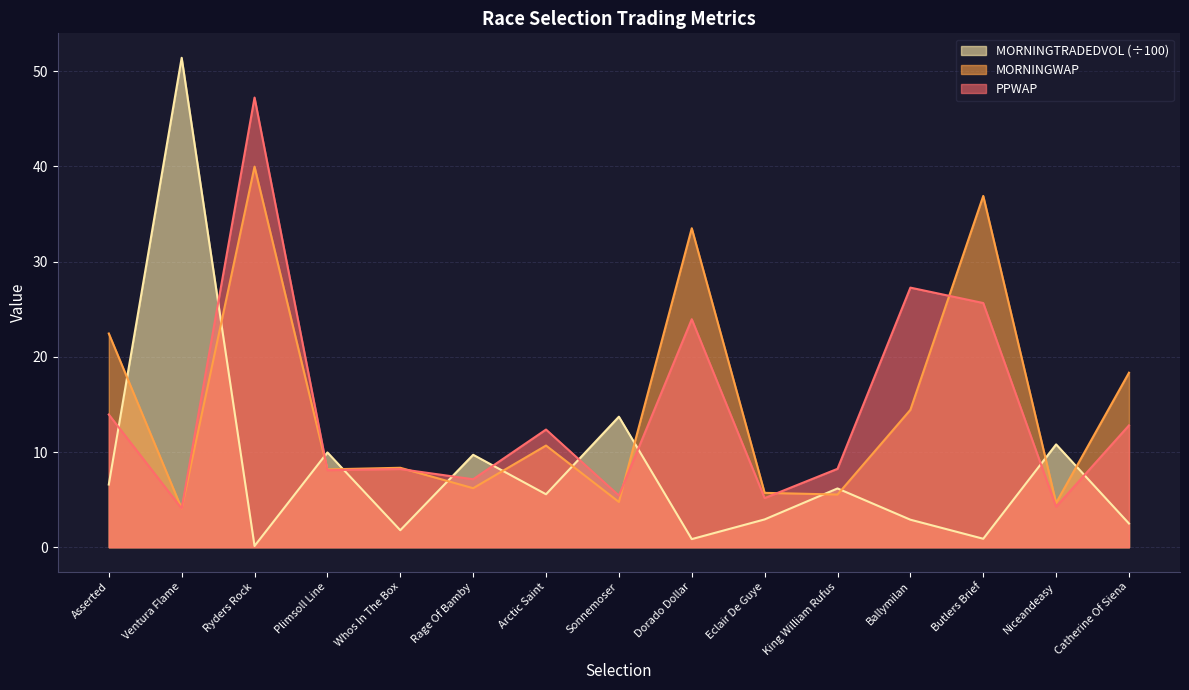

True or false: MORNINGTRADEDVOL has more than 1 points higher than both neighbors.

True